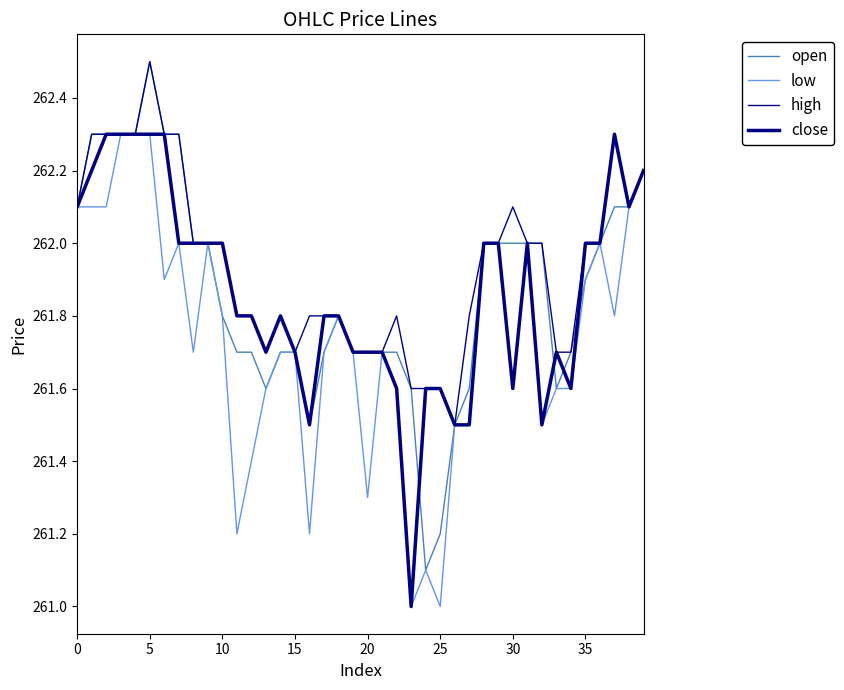

Does the chart display data point markers on the line(s)?

No